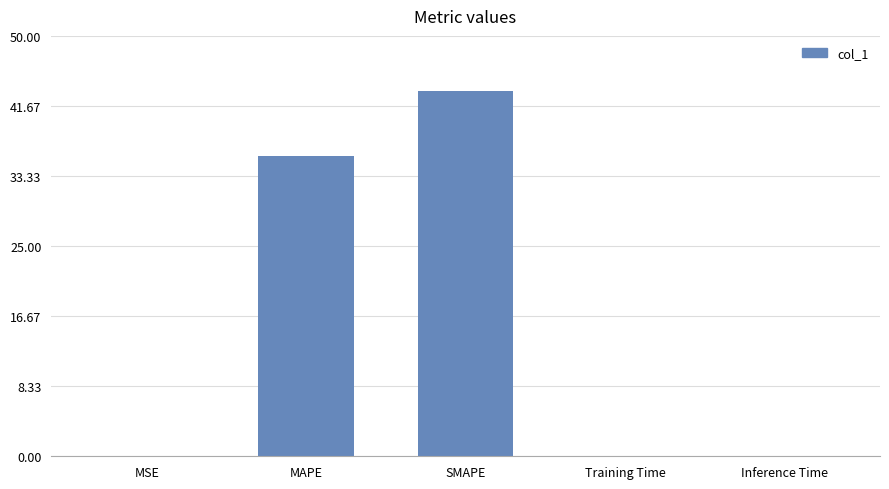

What is the greatest value displayed?

43.5